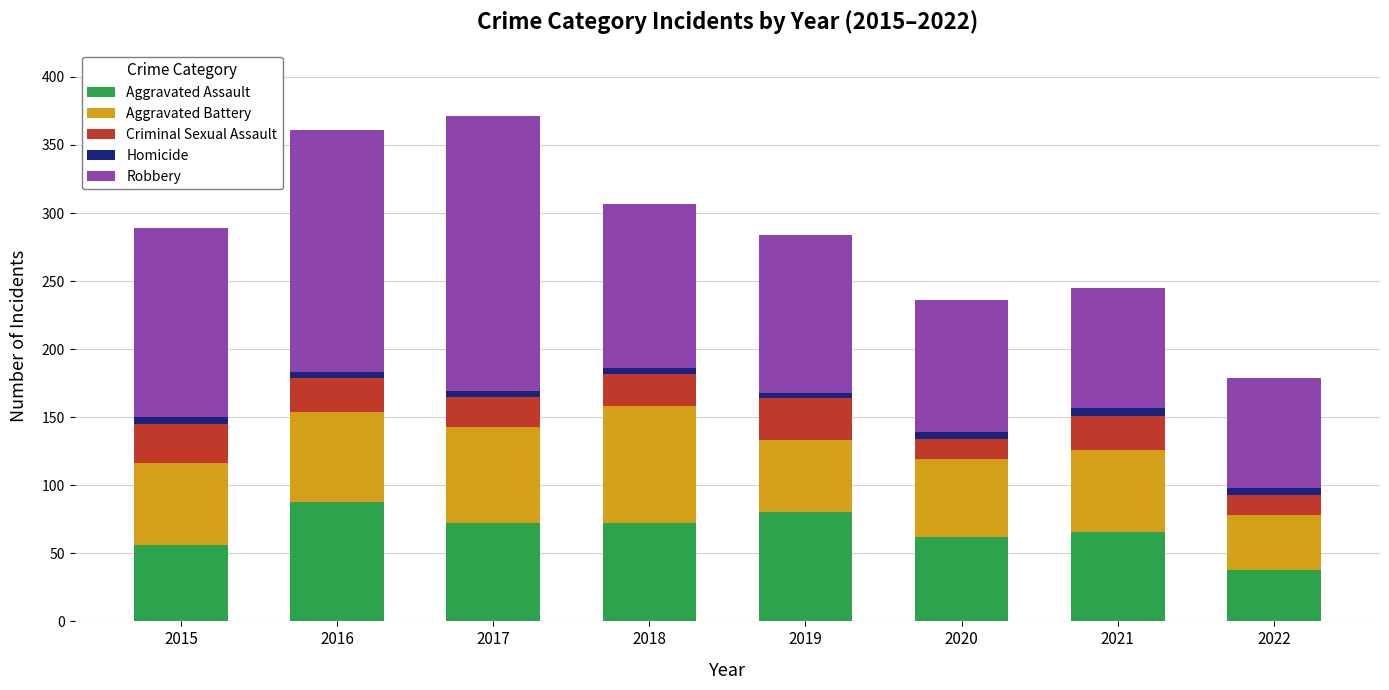

How many series are shown in this chart?

5